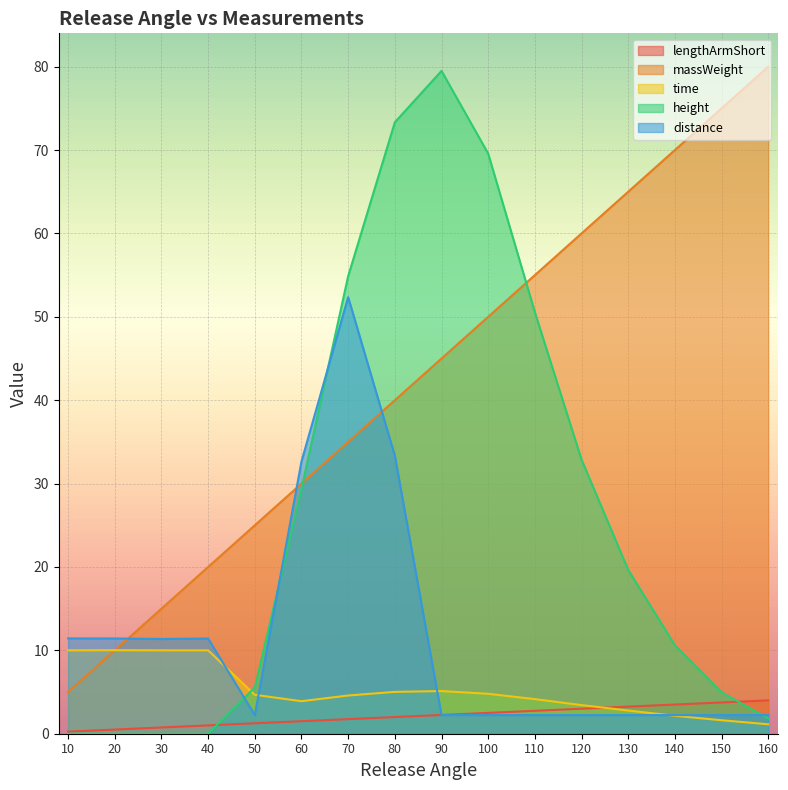

Is it true that massWeight equals 80.0 at 160?

True